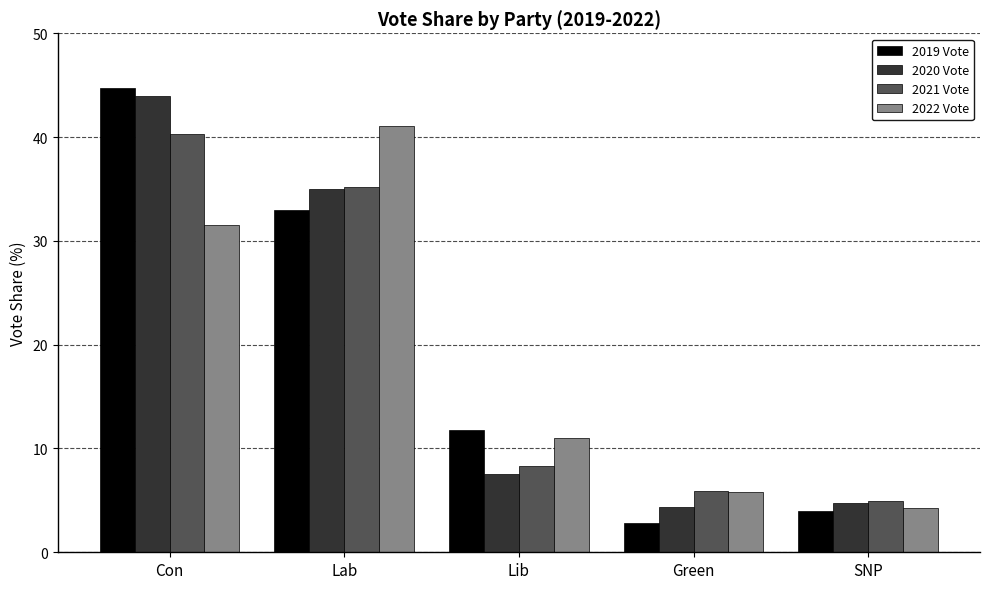

At which label does 2021 Vote reach its minimum?

SNP